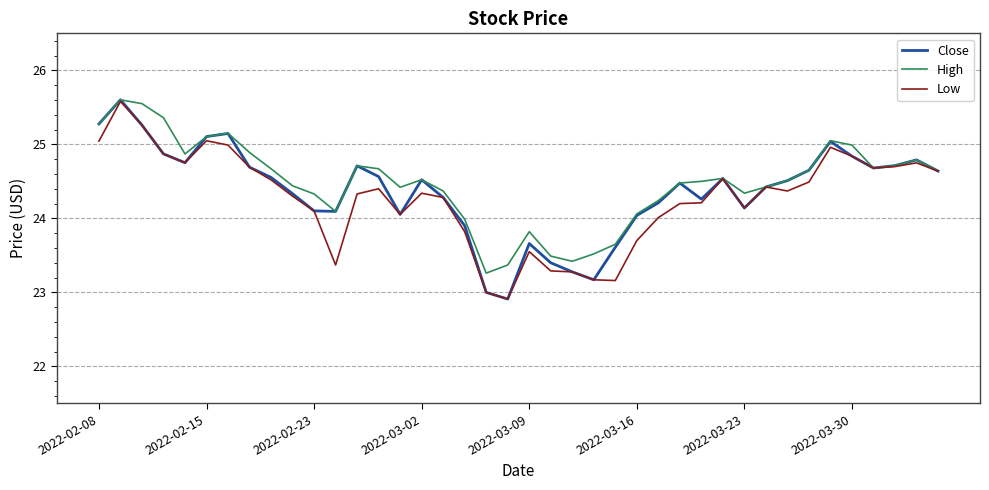

What is the average value of the Close series?

24.4